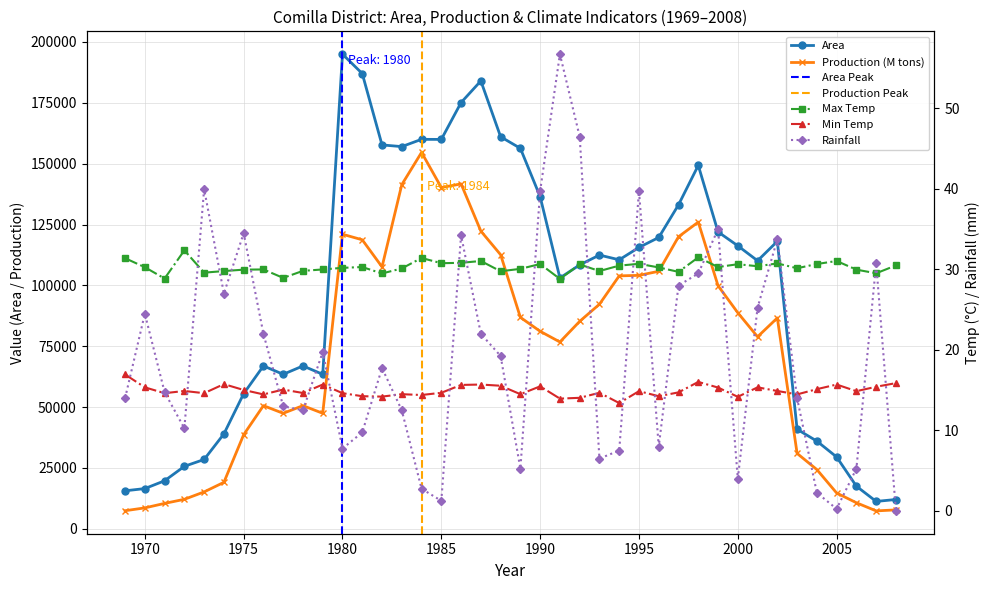

Which has a higher value, 1977 or 1998?

1998